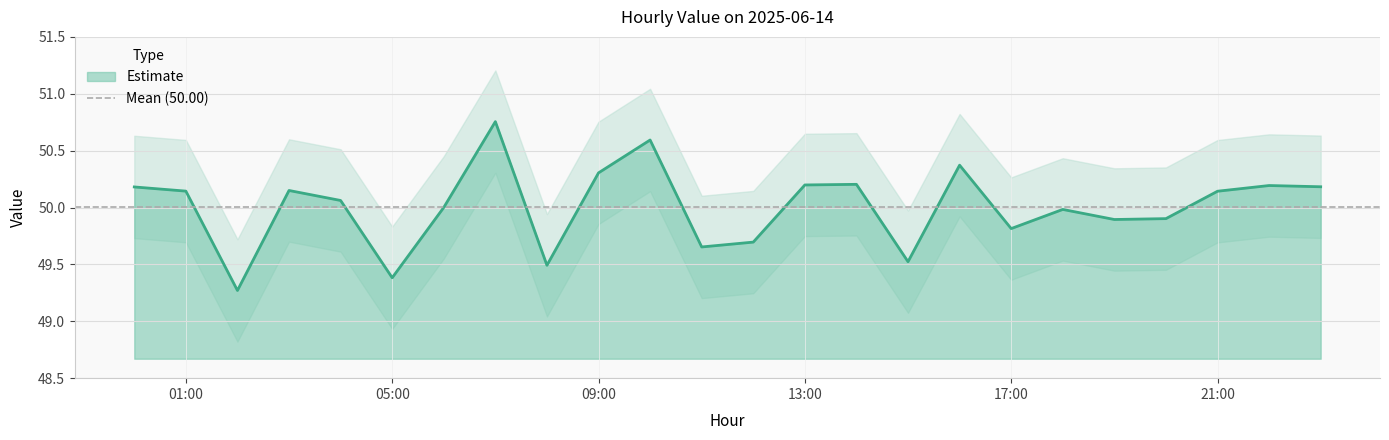

What is the change in value from 2025-06-14 16:00:00 to 2025-06-14 22:00:00?

-0.2